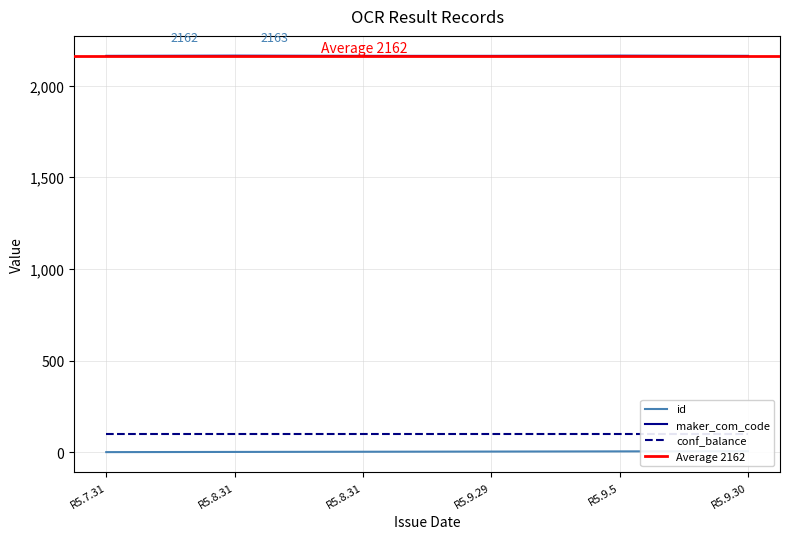

What is the sum of the id values at R5.9.5 and R5.7.31?

6